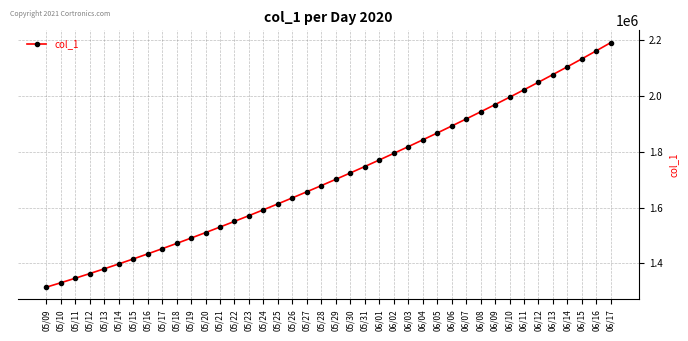

How many data points are less than 1701853?

20